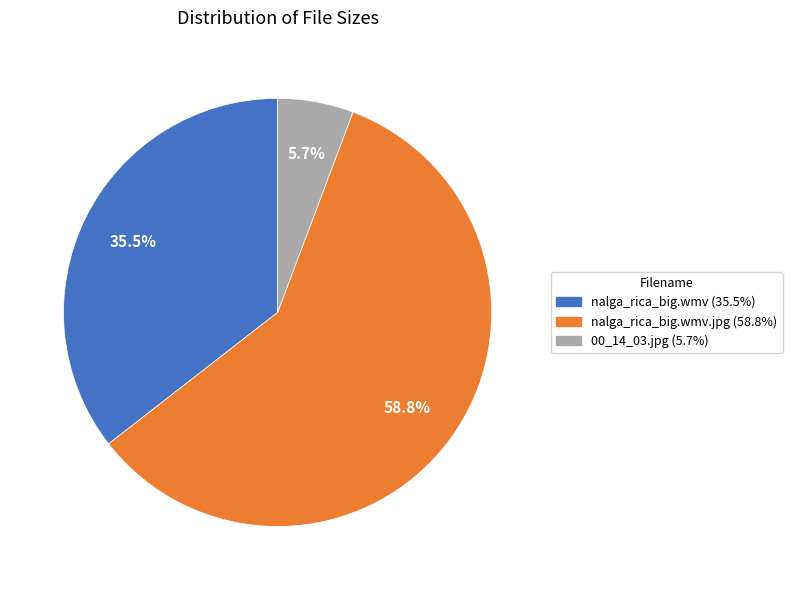

What is the ratio of the value at nalga_rica_big.wmv.jpg (58.8%) to the value at nalga_rica_big.wmv (35.5%)?

1.7